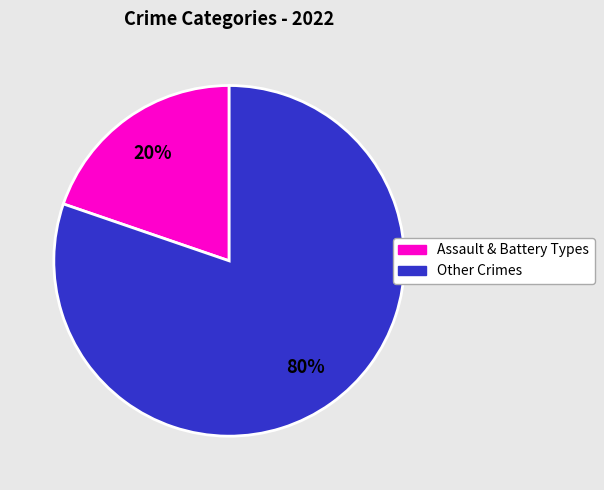

Does any single category account for the majority?

Yes